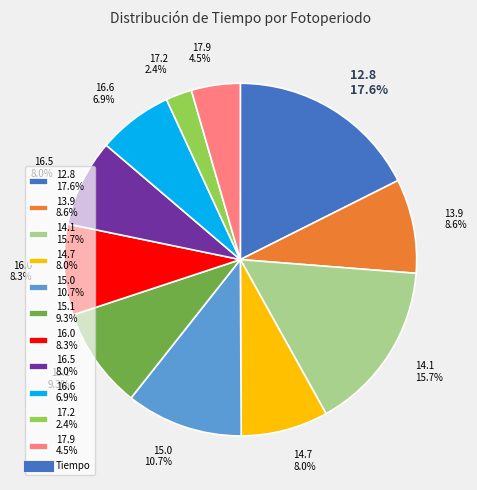

Do 16.0 8.3% and 16.5 8.0% together represent more than half of the pie?

No